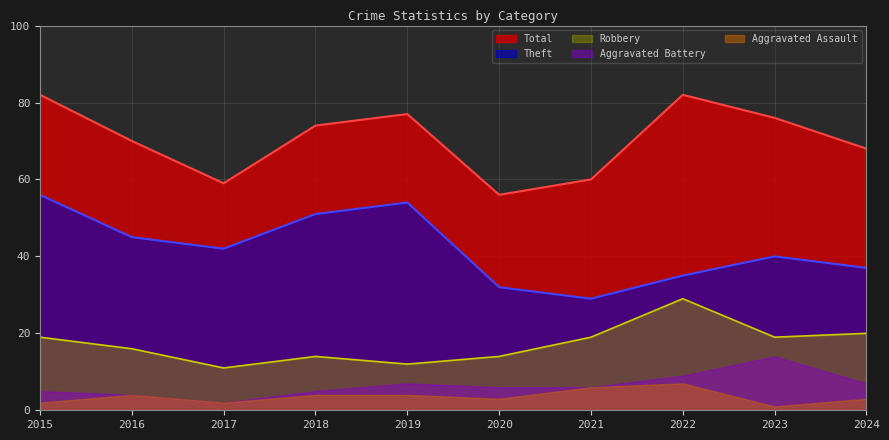

How many interior local peaks does the Theft series have?

2